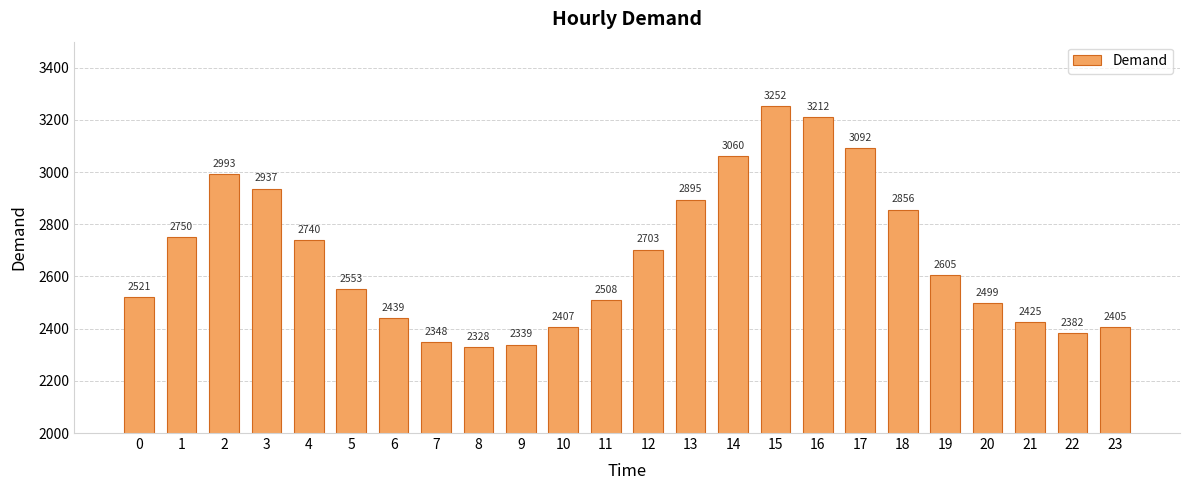

List the labels in order of value, largest first.

15, 16, 17, 14, 2, 3, 13, 18, 1, 4, 12, 19, 5, 0, 11, 20, 6, 21, 10, 23, 22, 7, 9, 8